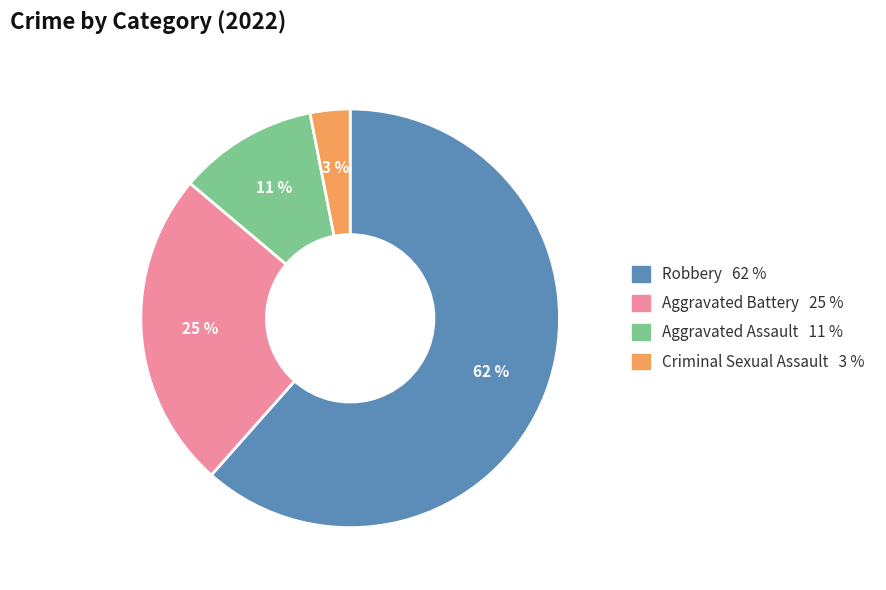

Is there any slice that represents more than half of the pie?

Yes